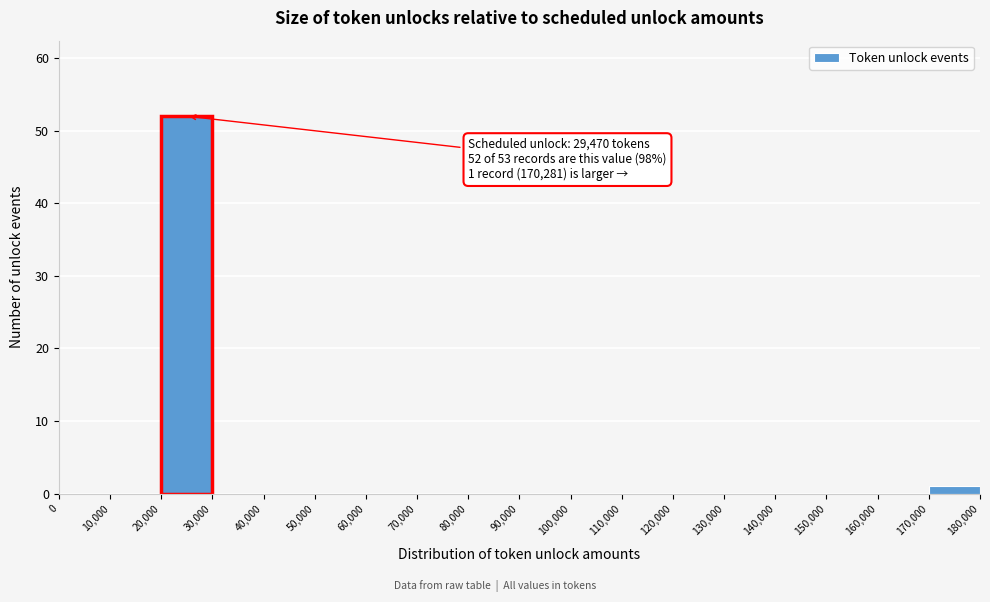

Over which range of the x-axis is the bar tallest?

20,000 to 30,000